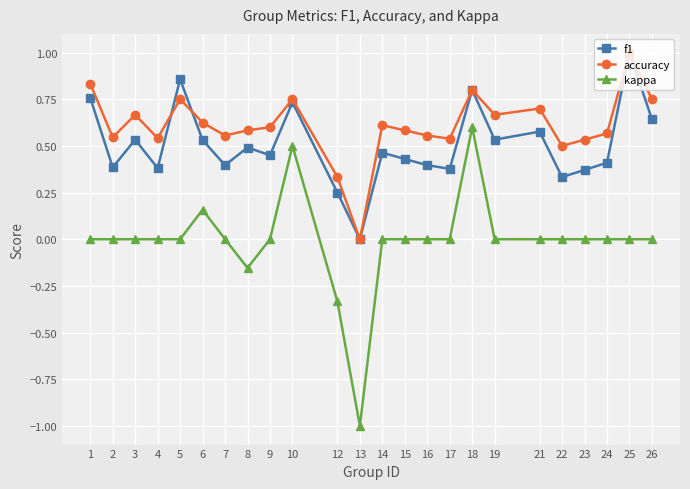

The f1 series shows 0.4 at 4. True or false?

True